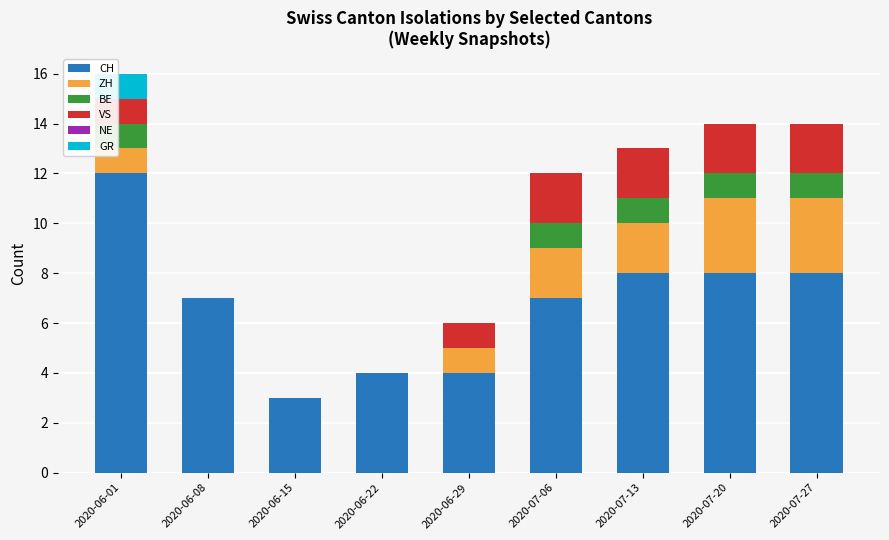

Are the bars horizontal?

No